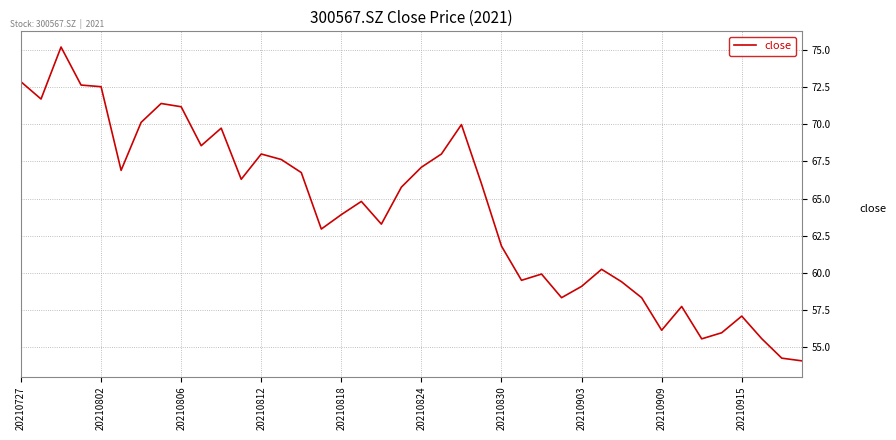

What is the smallest value displayed?

54.1